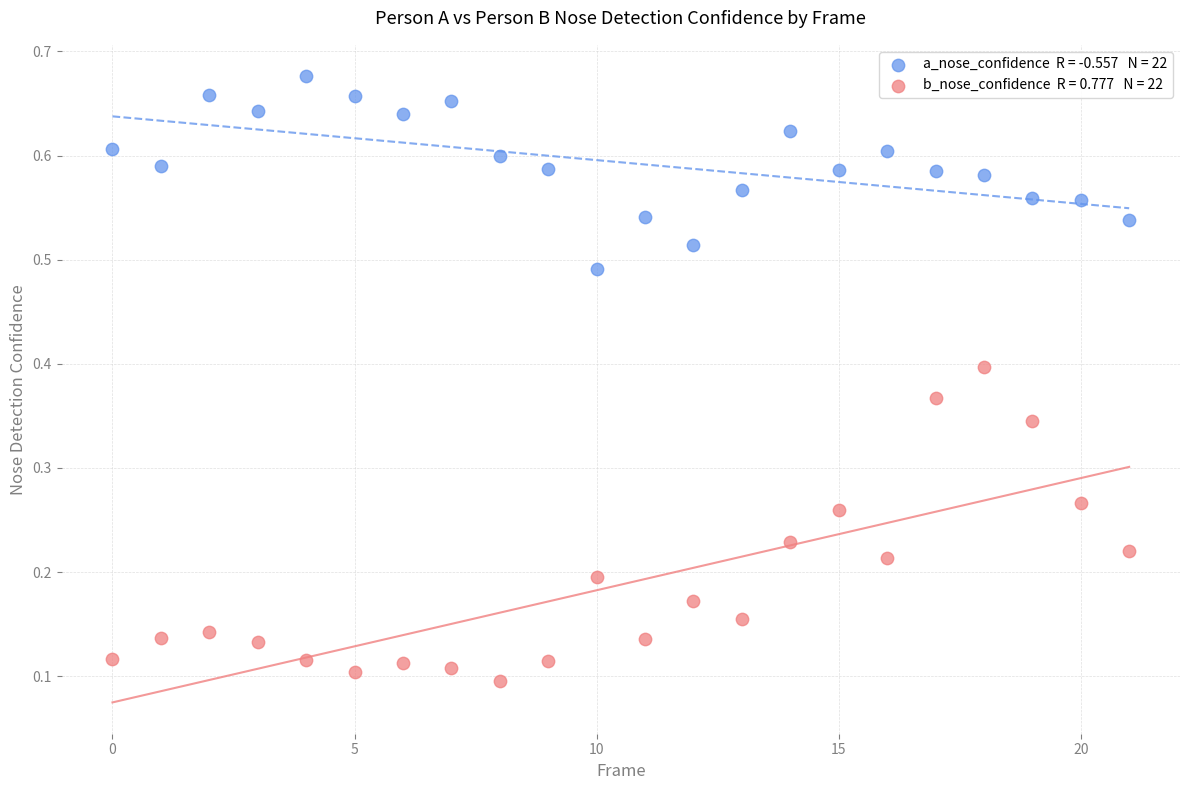

How many points are shown in the scatter plot?

44